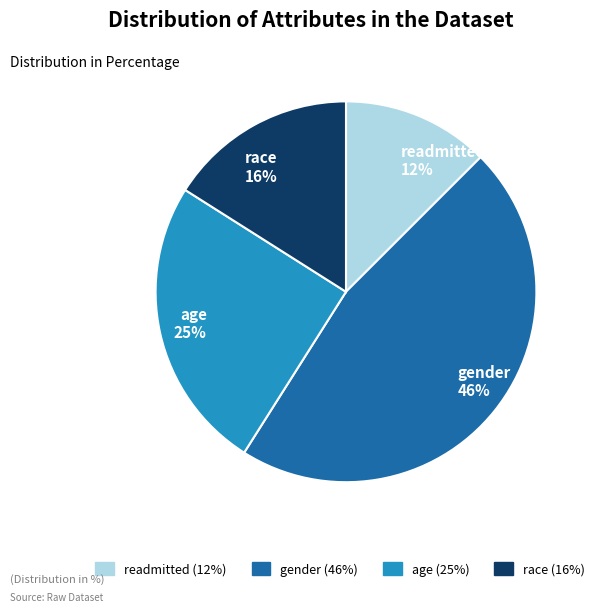

Rank the categories by value from lowest to highest.

readmitted, race, age, gender